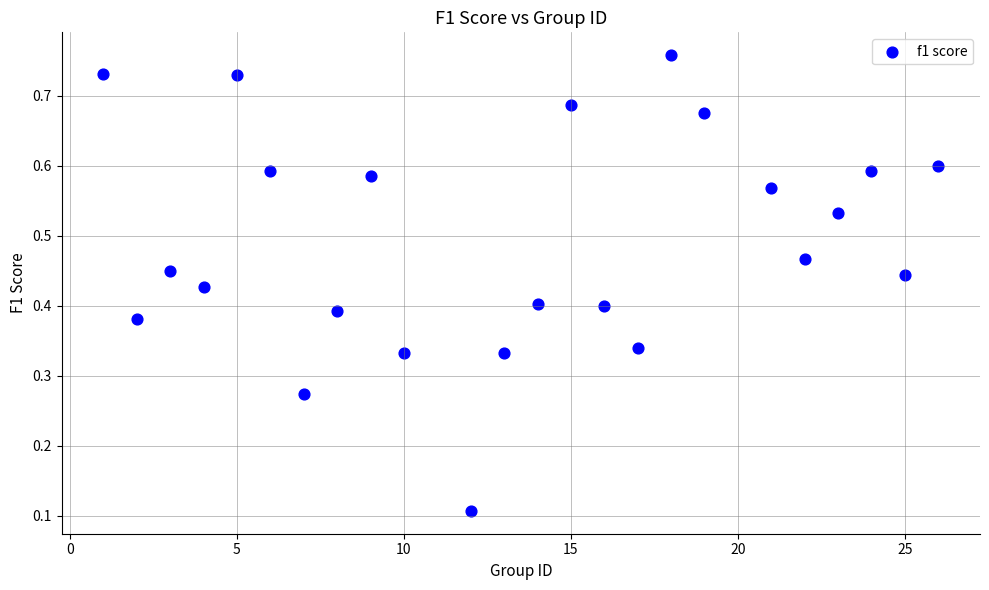

What is the range of X values (max minus min)?

25.0